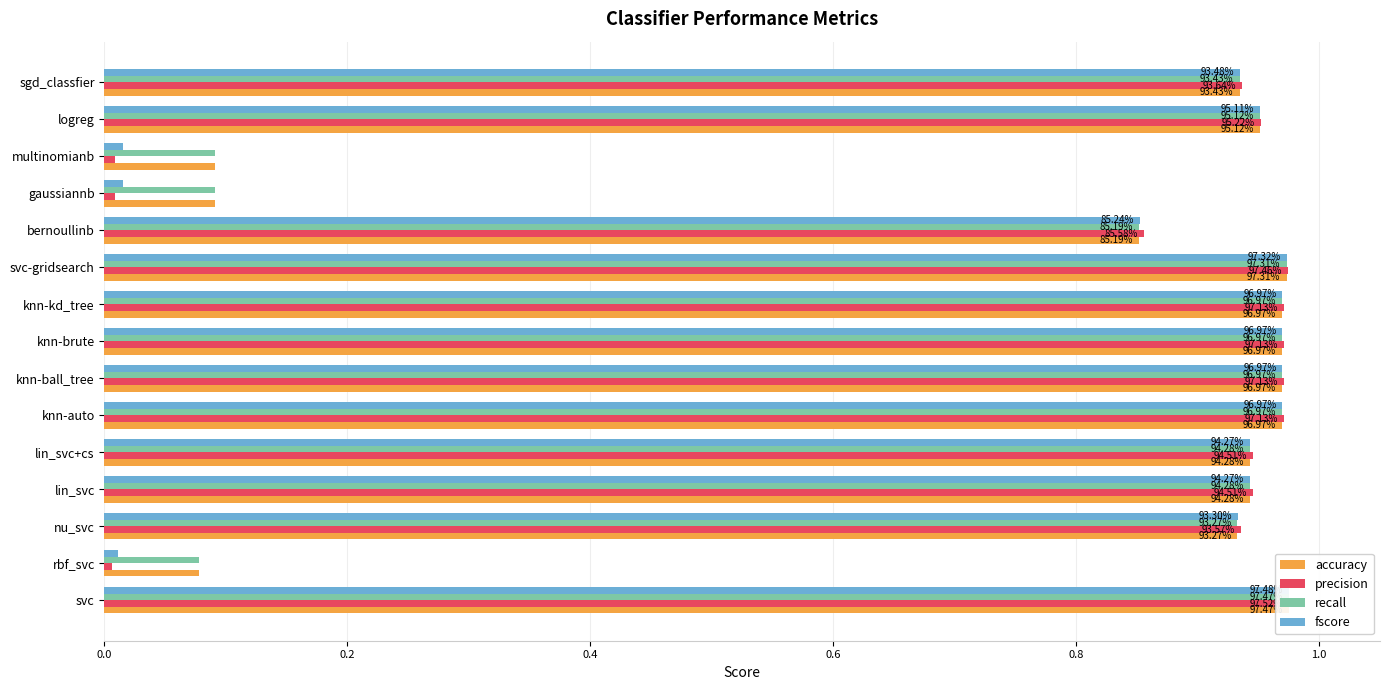

At multinomianb, list the series in order from smallest to largest.

precision, fscore, accuracy, recall